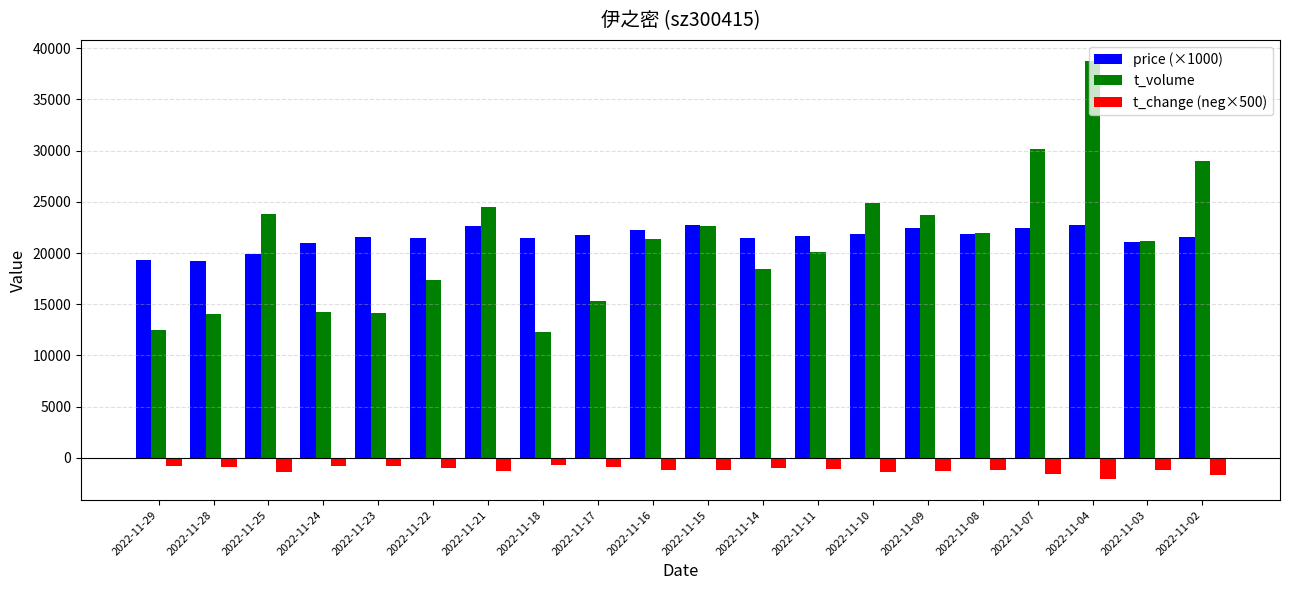

The value of t_change (neg×500) at 2022-11-15 is -1220. True or false?

True